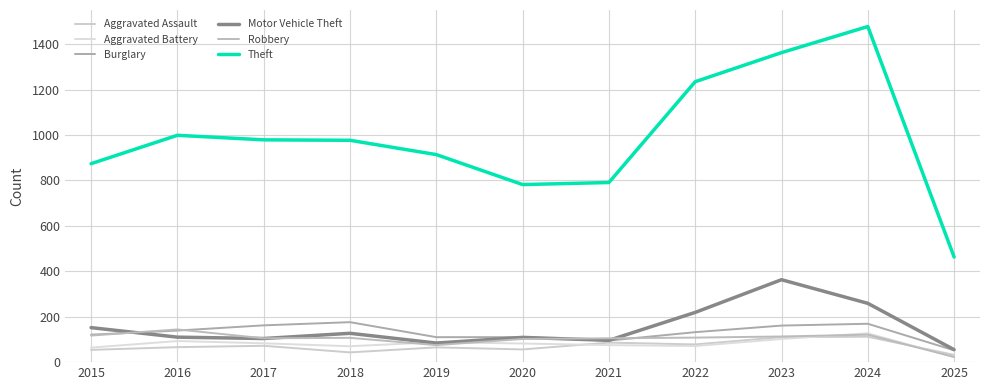

What is the average value of the Robbery series?

102